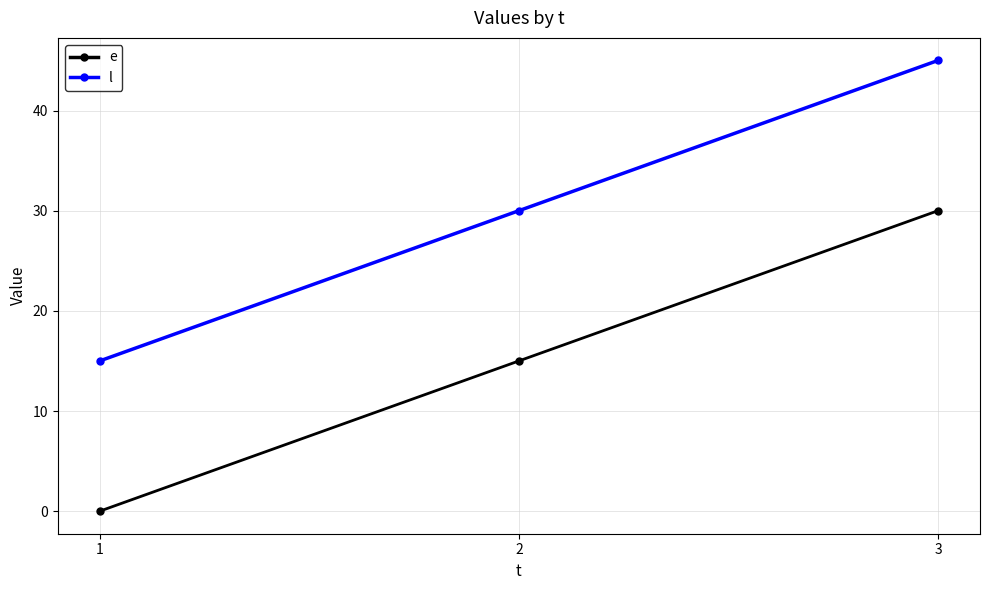

Which category has the lowest value across all series?

1